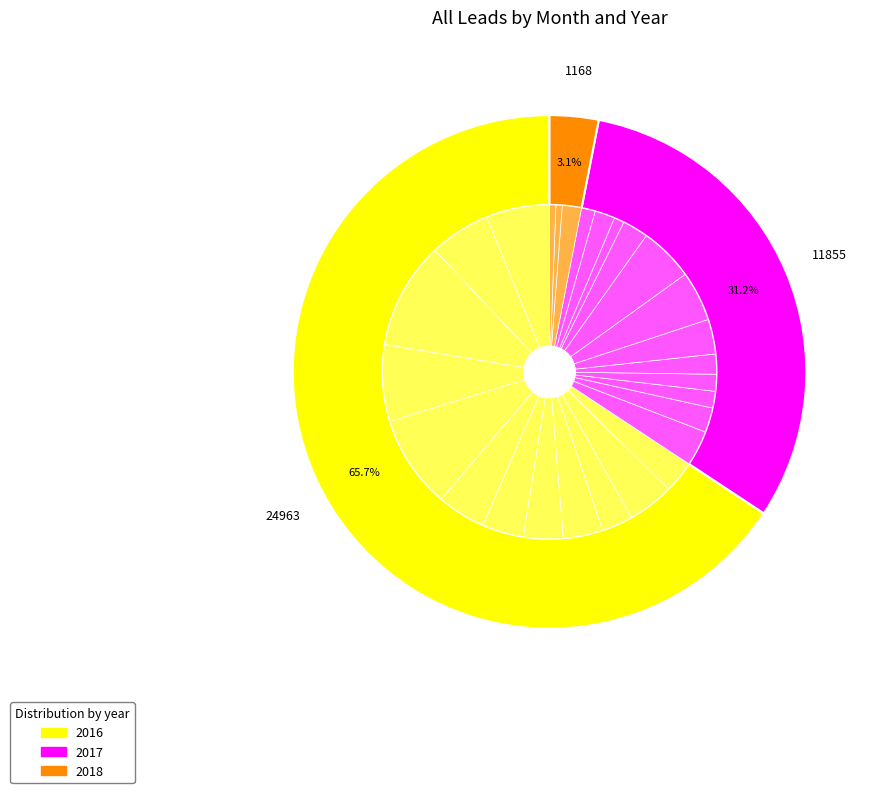

The July slice represents 5% of the pie. True or false?

False